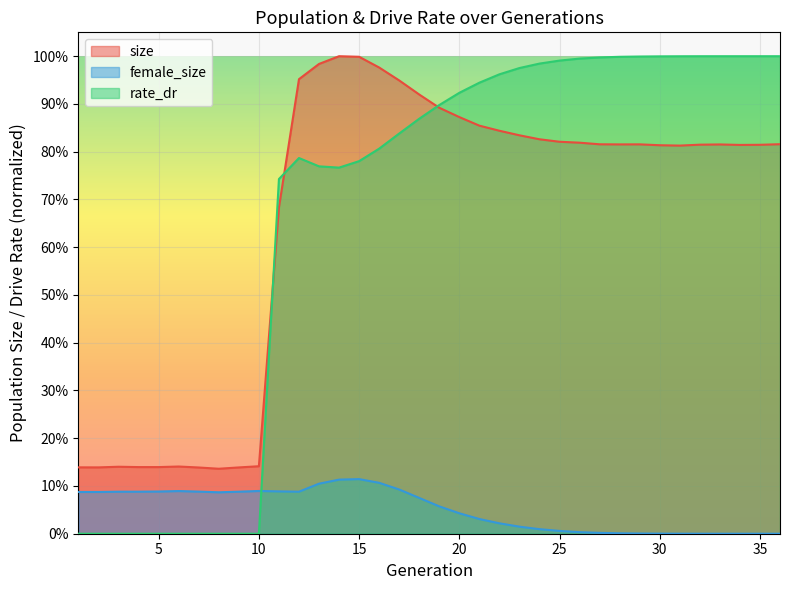

Which series has the largest range (max minus min)?

rate_dr